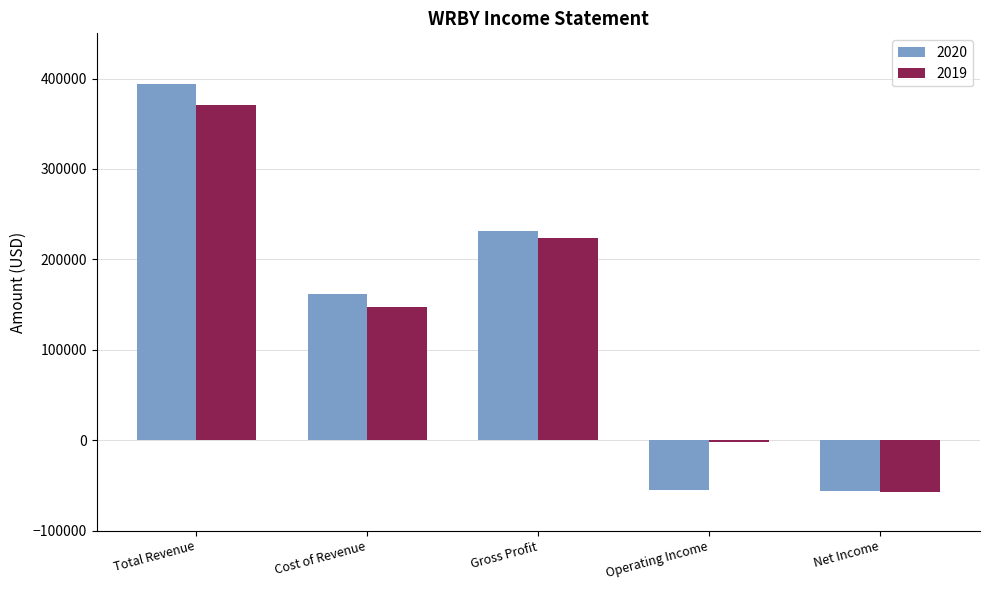

The value of 2020 at Operating Income is -79895. True or false?

False